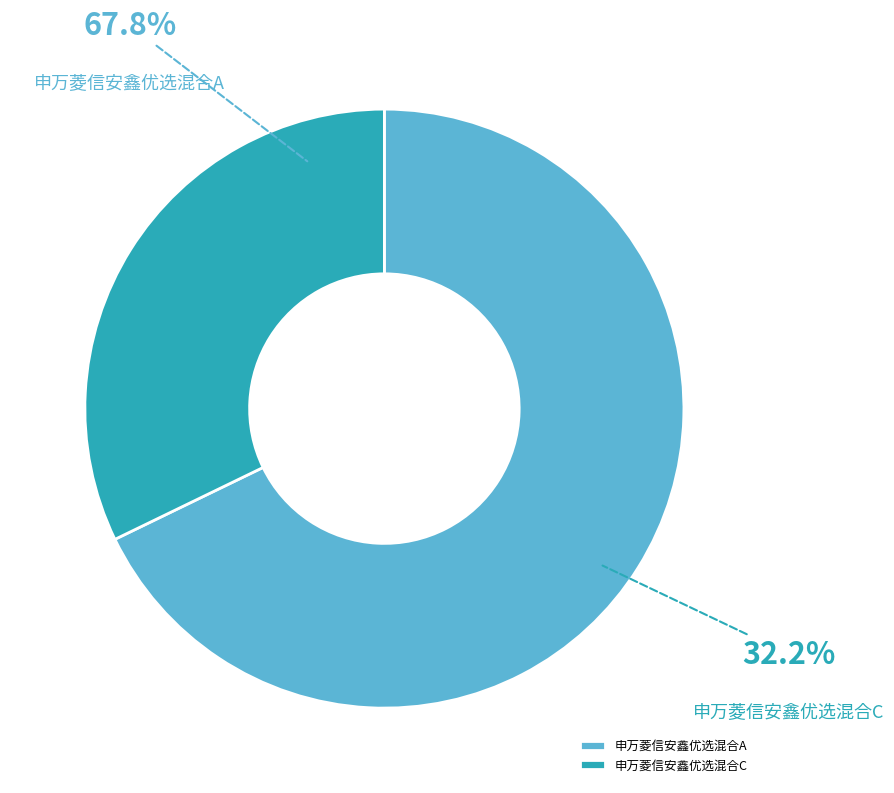

Count the number of slices in the pie.

2